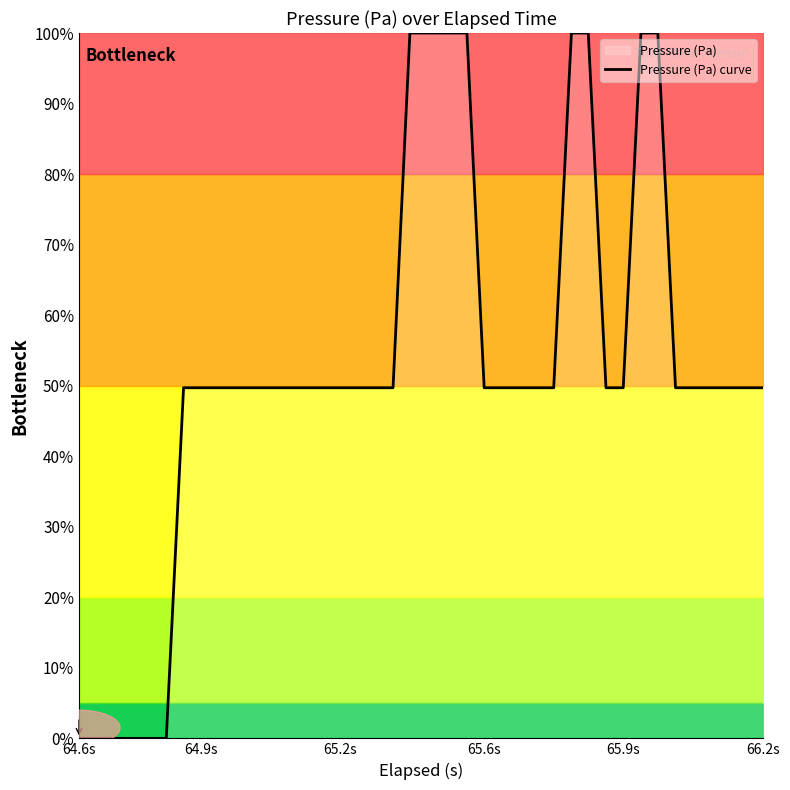

What is the difference between the maximum and minimum values?

100.0